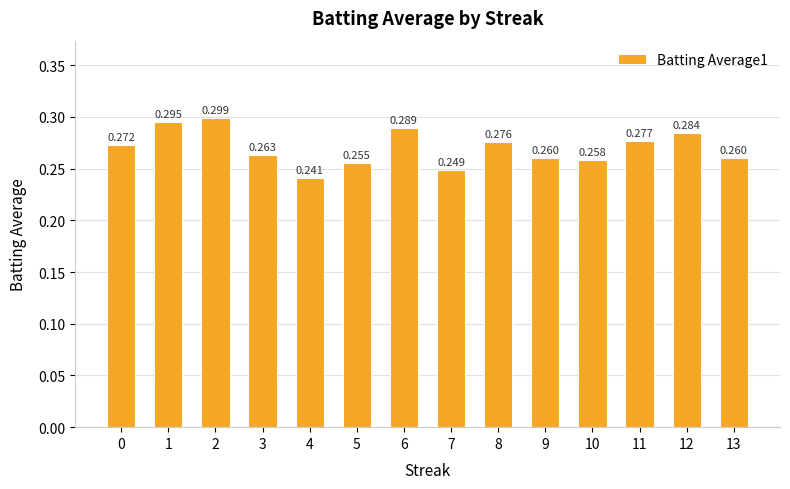

How many data points does each series have?

14